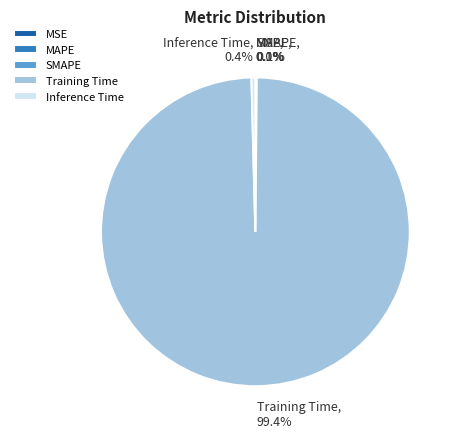

Which category has the biggest portion of the pie?

Training Time